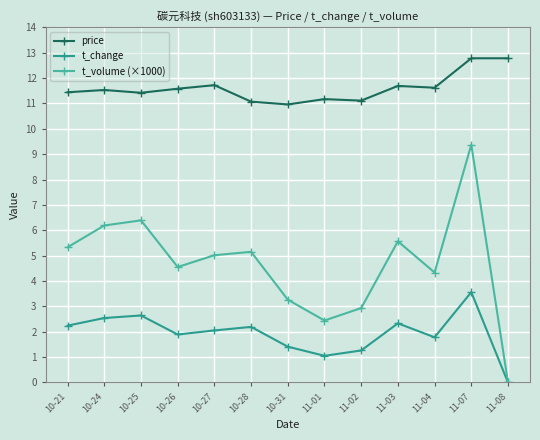

The value of t_change at 10-31 is 1.4. True or false?

True